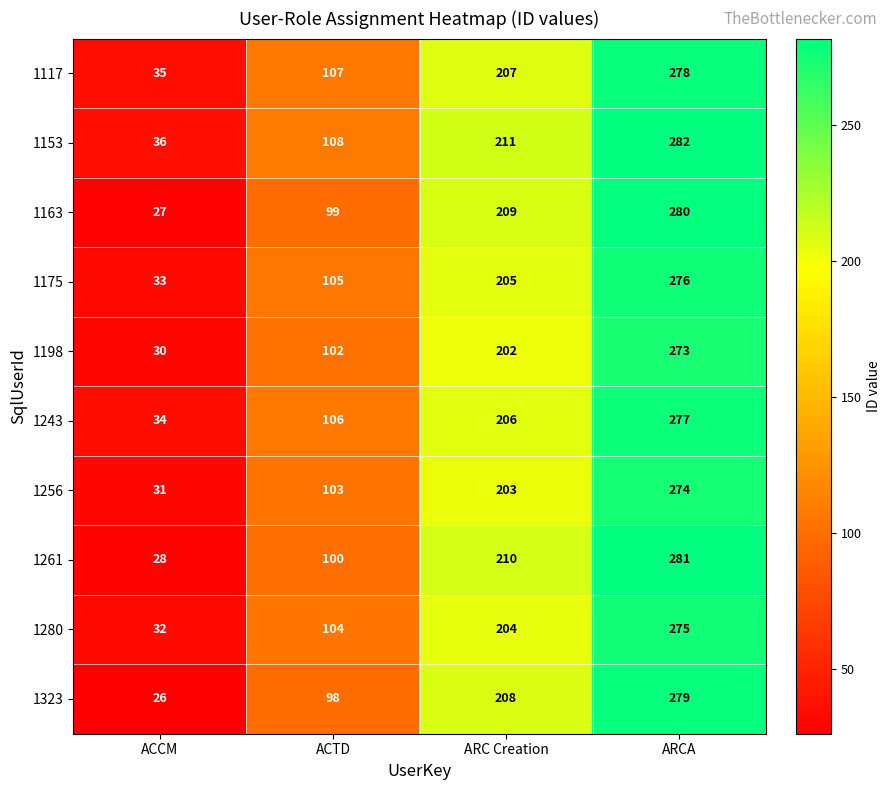

List the series in order of their peak value, lowest first.

1198, 1256, 1280, 1175, 1243, 1117, 1323, 1163, 1261, 1153